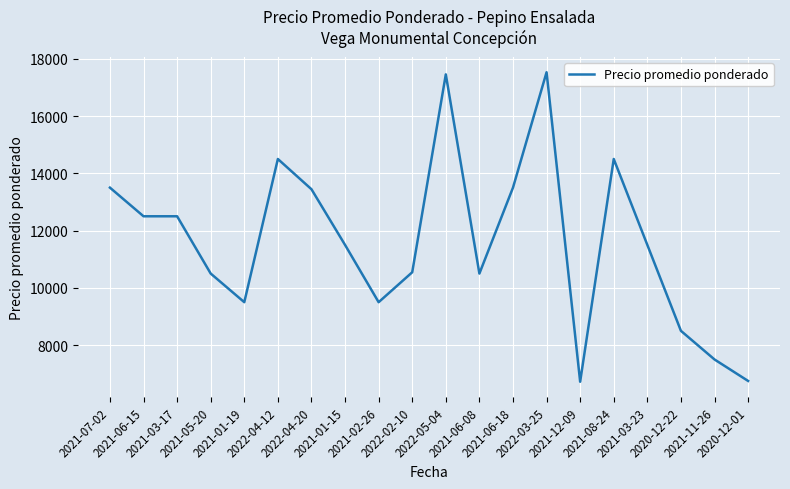

What position from the left is 2021-06-15?

2